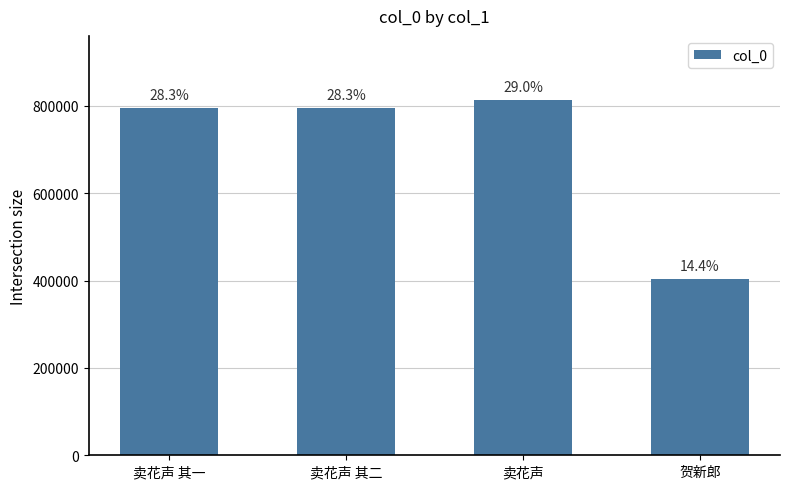

Reading left to right, extract all data points from this chart.

卖花声 其一=794956	卖花声 其二=794957	卖花声=813740	贺新郎=404123